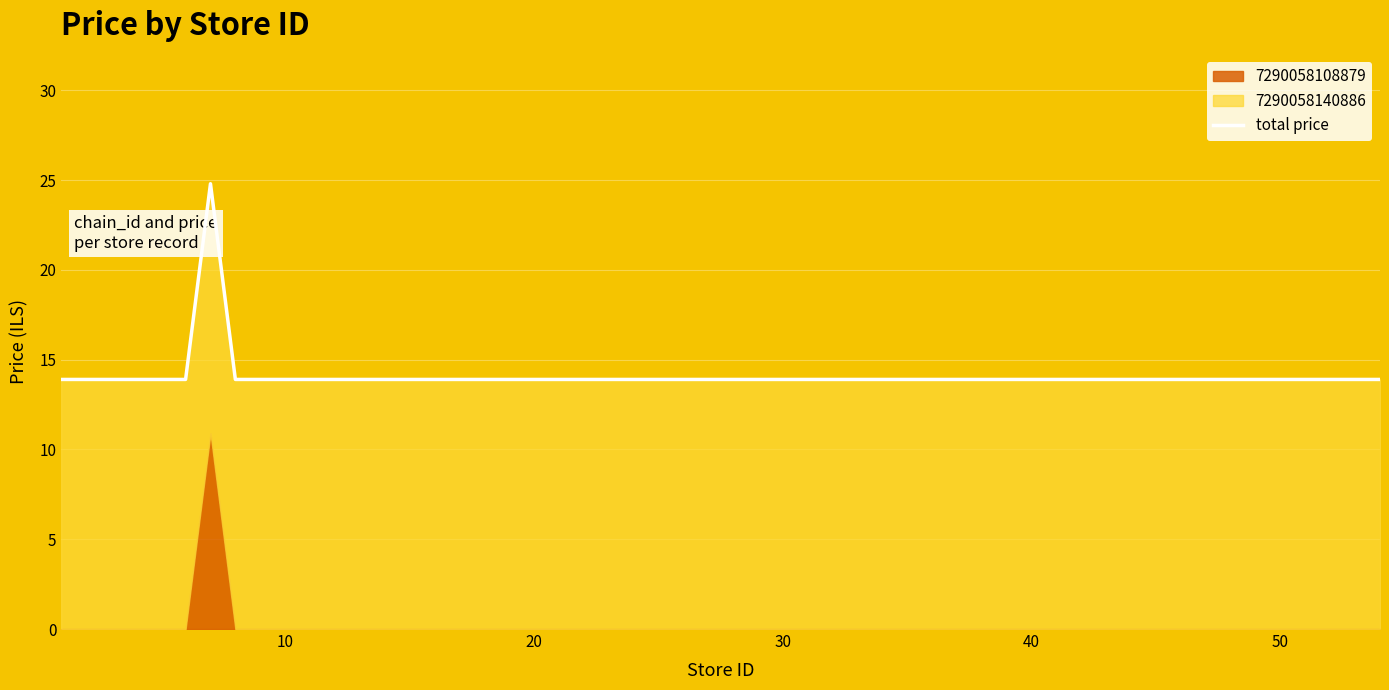

What is the average value?

14.2